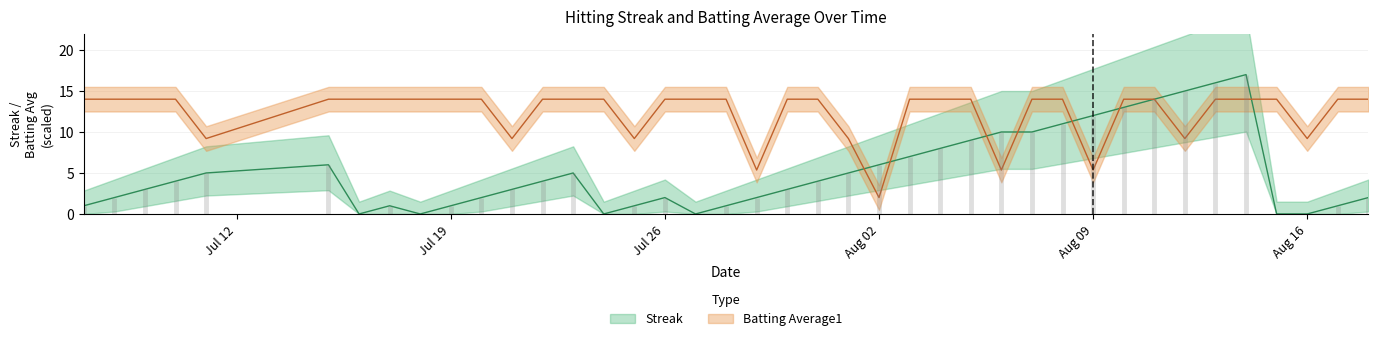

What is the difference between the highest and lowest values at 2010-08-07?

4.0